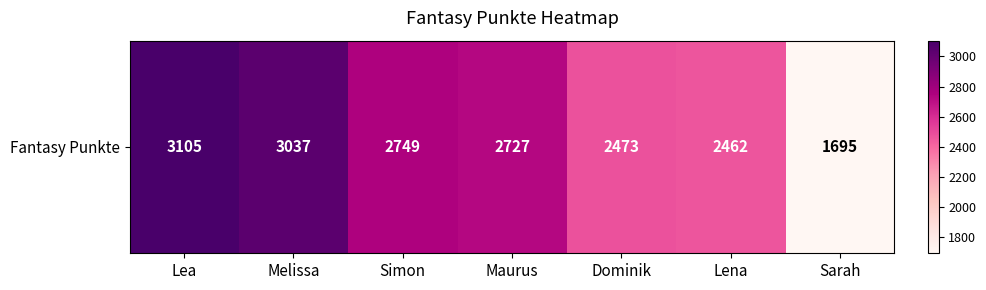

Is it true that the value at Lea is 3105?

True